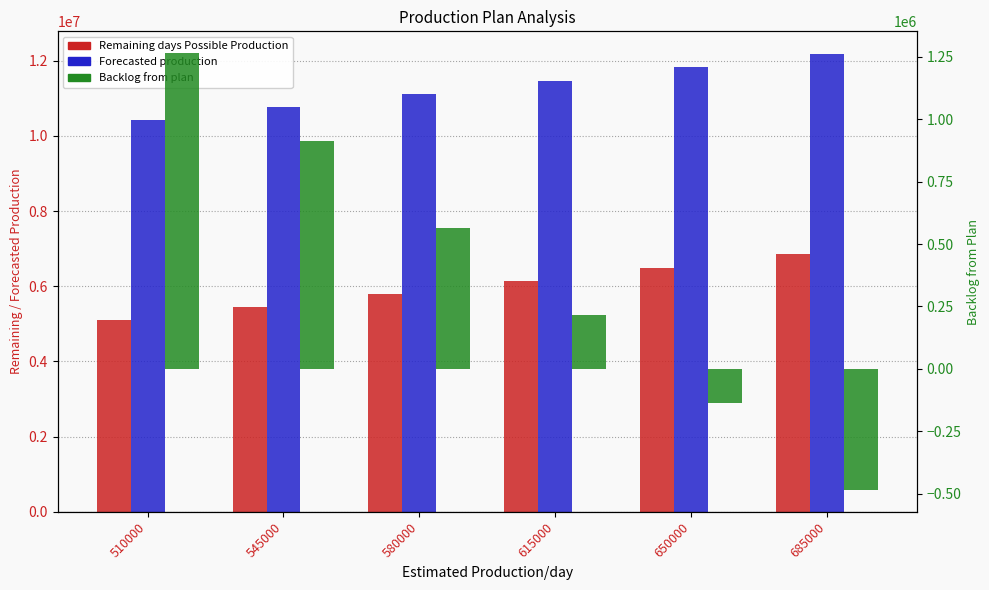

How many values in Backlog from plan are above zero?

4